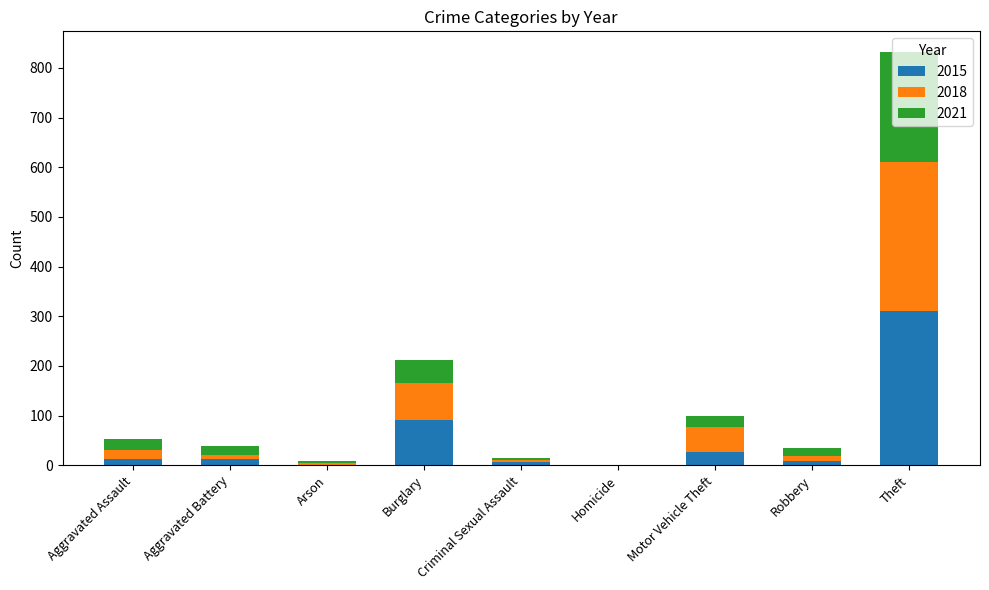

Count the number of data series in this chart.

3